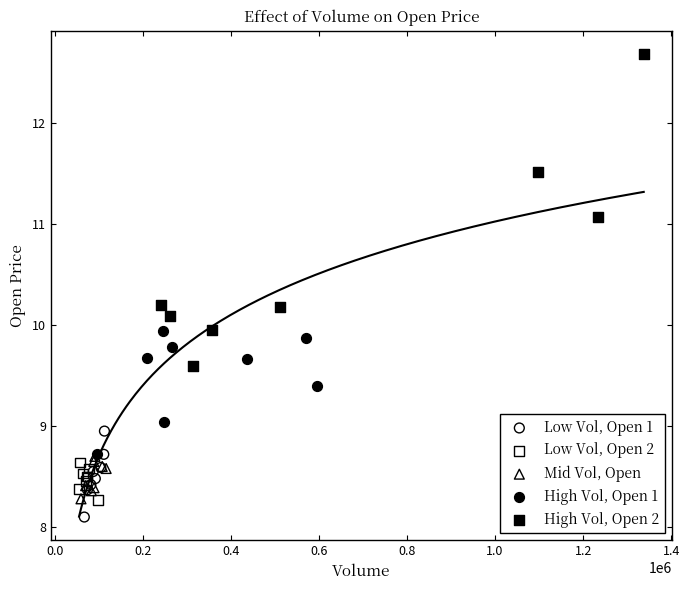

Which series has the widest spread of Y values?

High Vol, Open 2